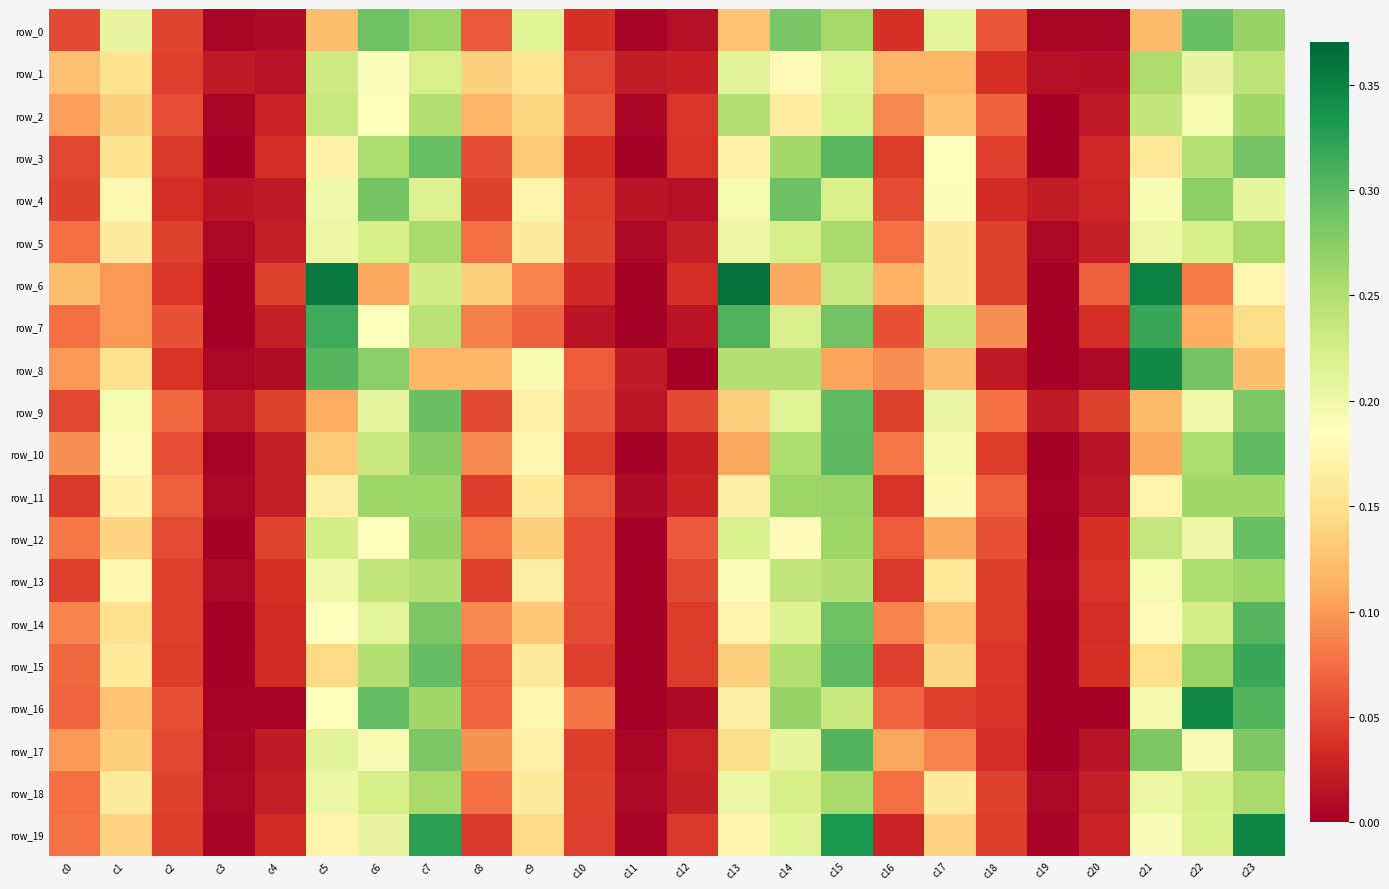

True or false: row_6 has a value of 0.1 at c2.

False